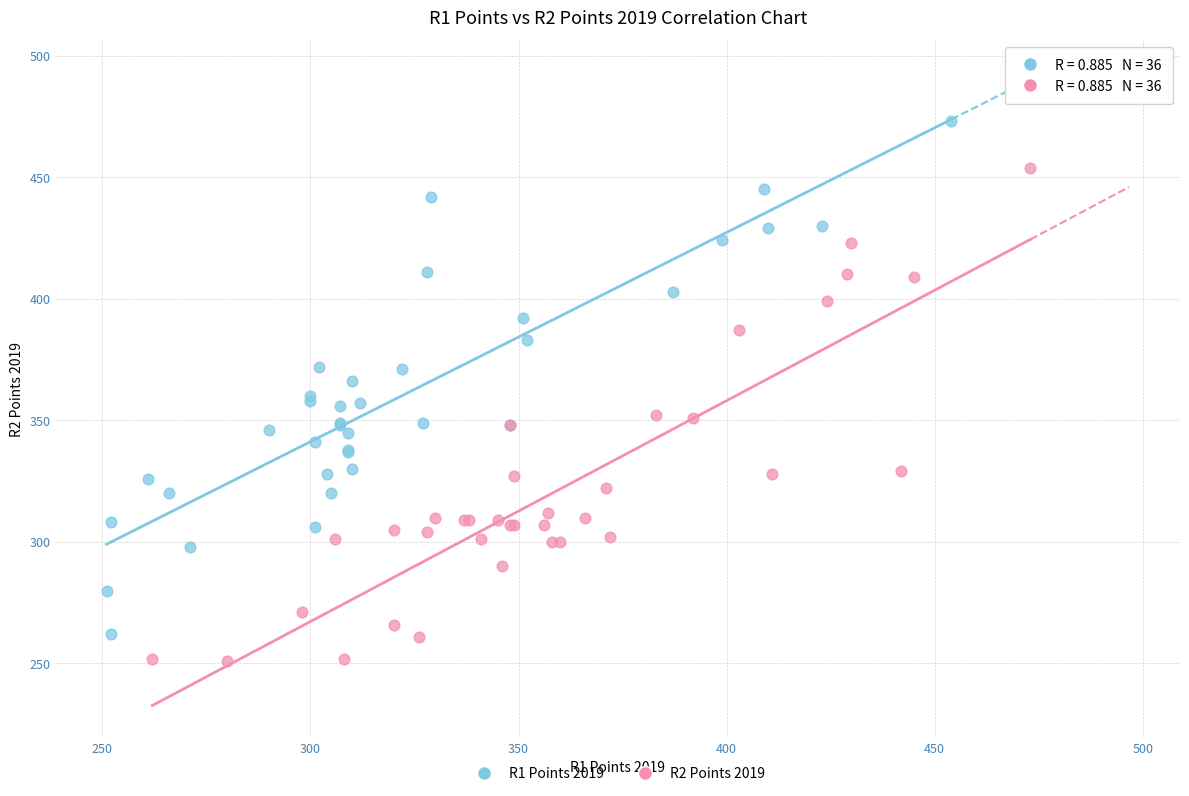

Which series reaches the maximum Y coordinate?

R1 Points 2019